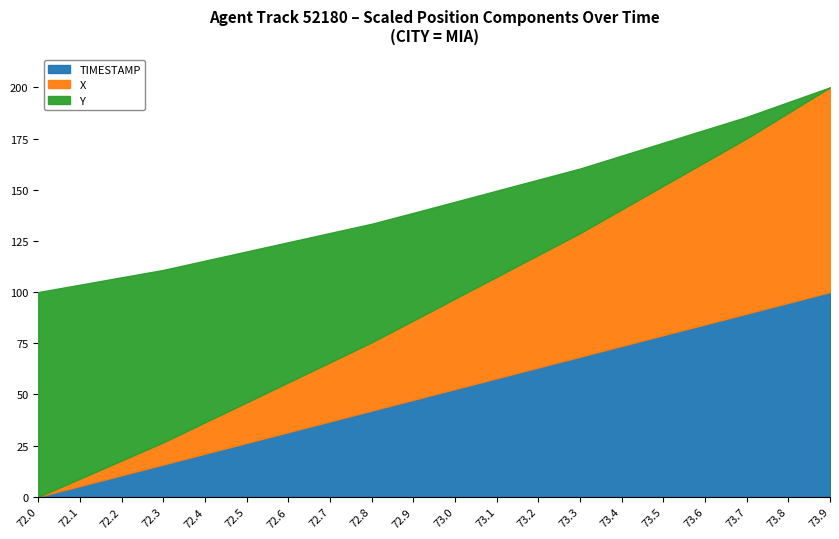

The TIMESTAMP series shows 26.3 at 72.5. True or false?

True